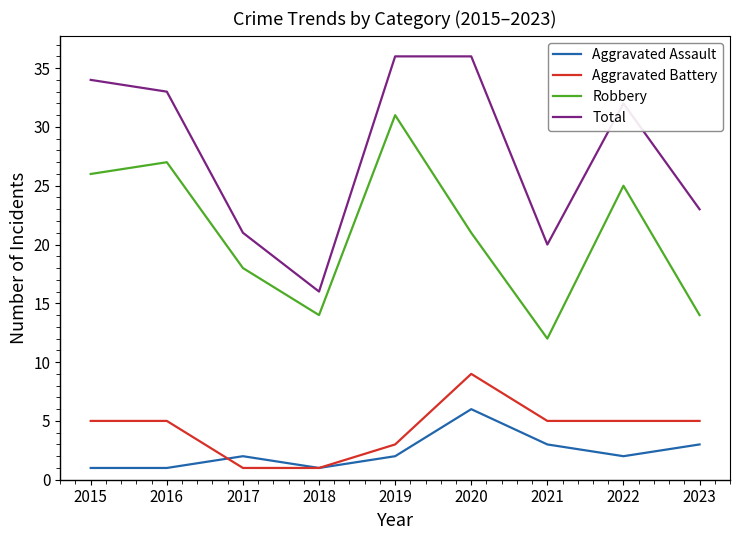

Rank the series at 2015 from lowest to highest value.

Aggravated Assault, Aggravated Battery, Robbery, Total